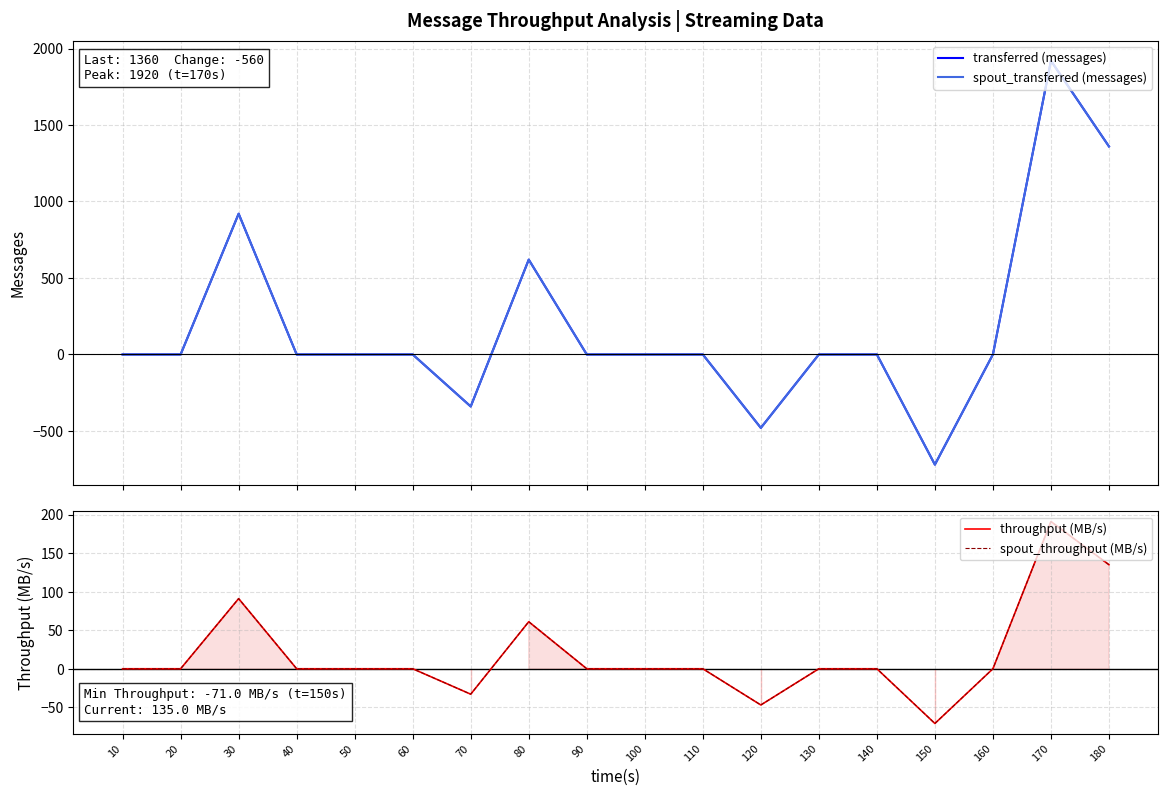

How many data points in spout_throughput (MB/s) are less than 0?

3